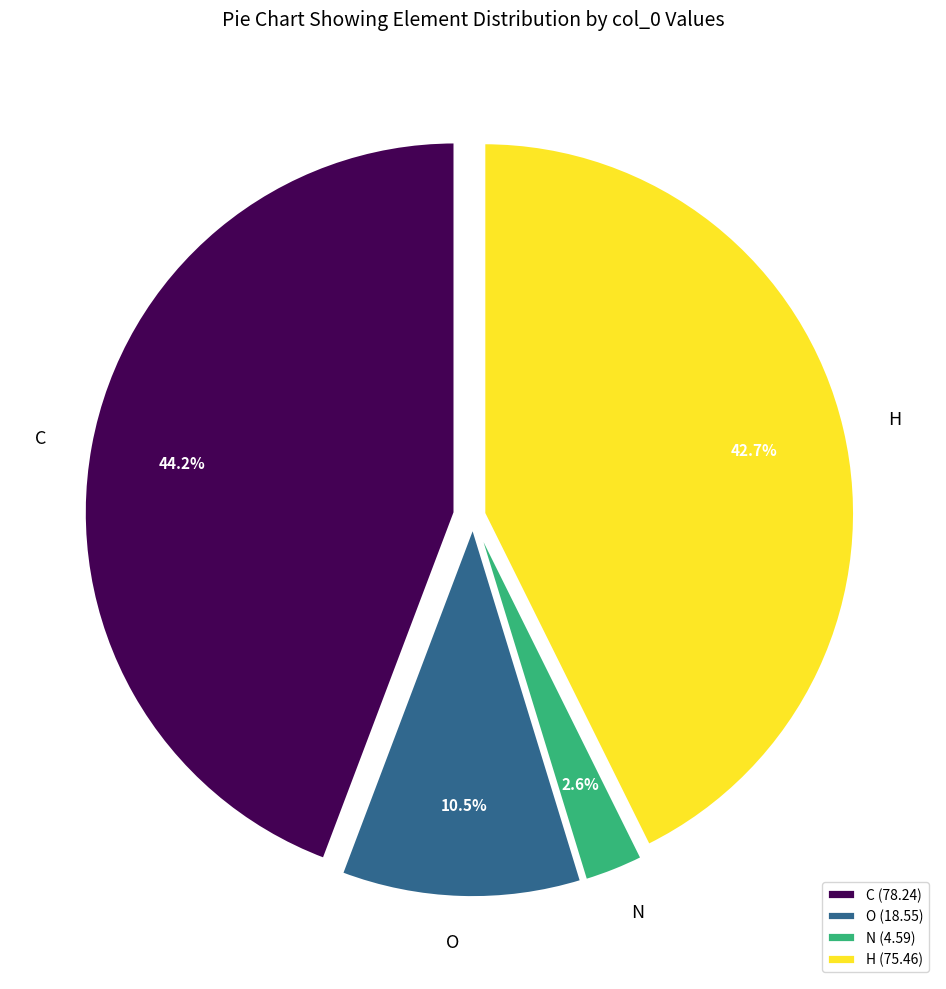

Is O the majority of the pie?

No